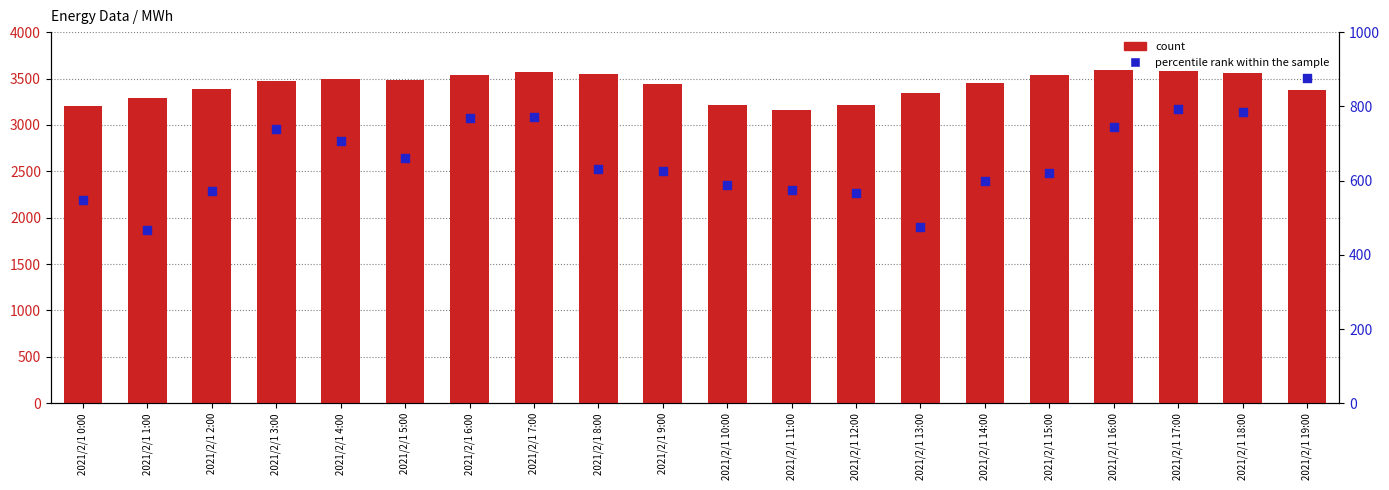

Which series reaches the minimum Y coordinate?

percentile rank within the sample